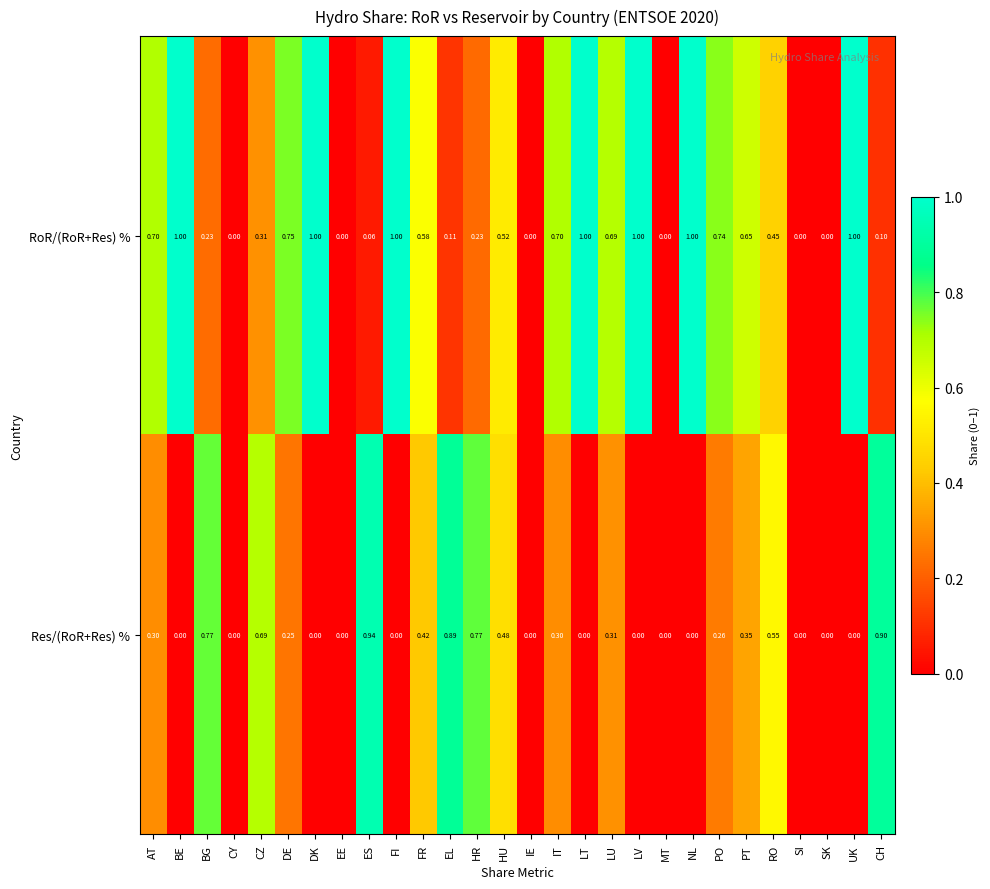

Is the value of Res/(RoR+Res) % at ES greater than the value of RoR/(RoR+Res) % at LU?

Yes